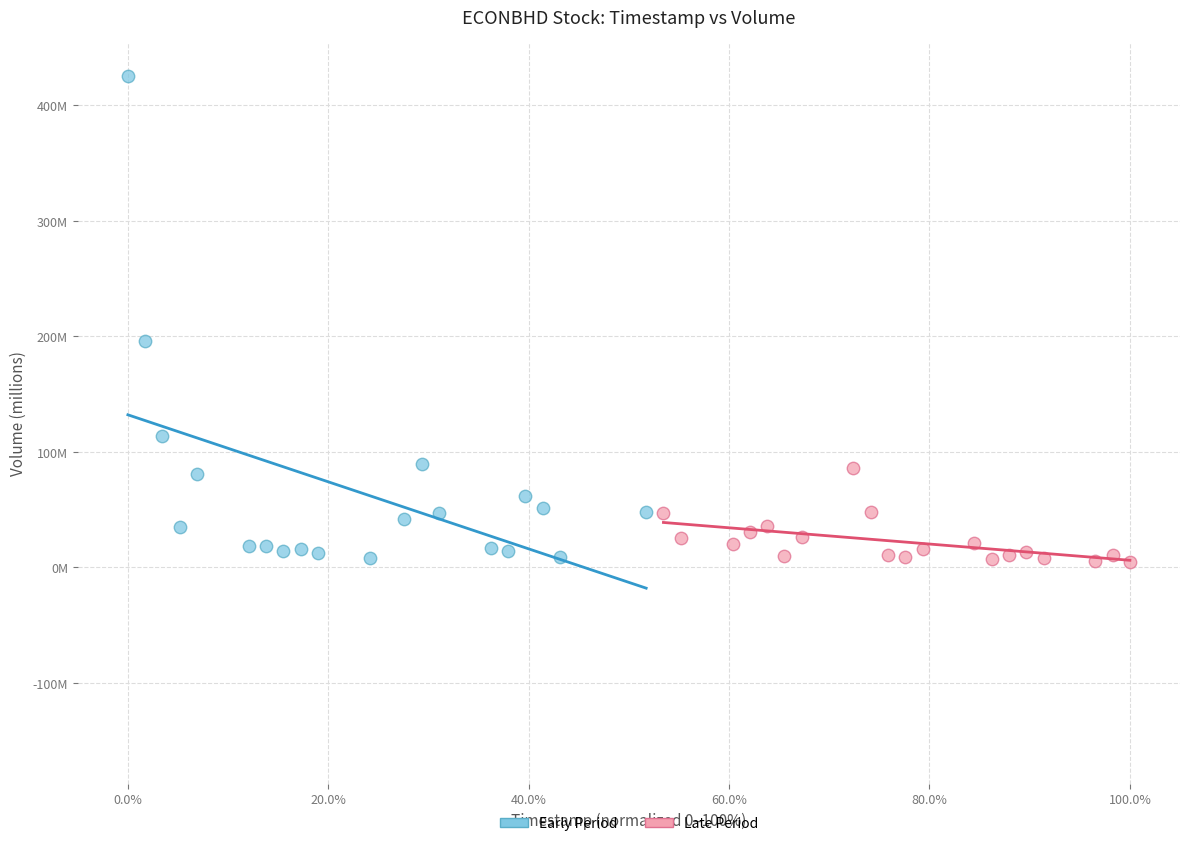

What are all the series names shown in the legend?

Early Period, Late Period